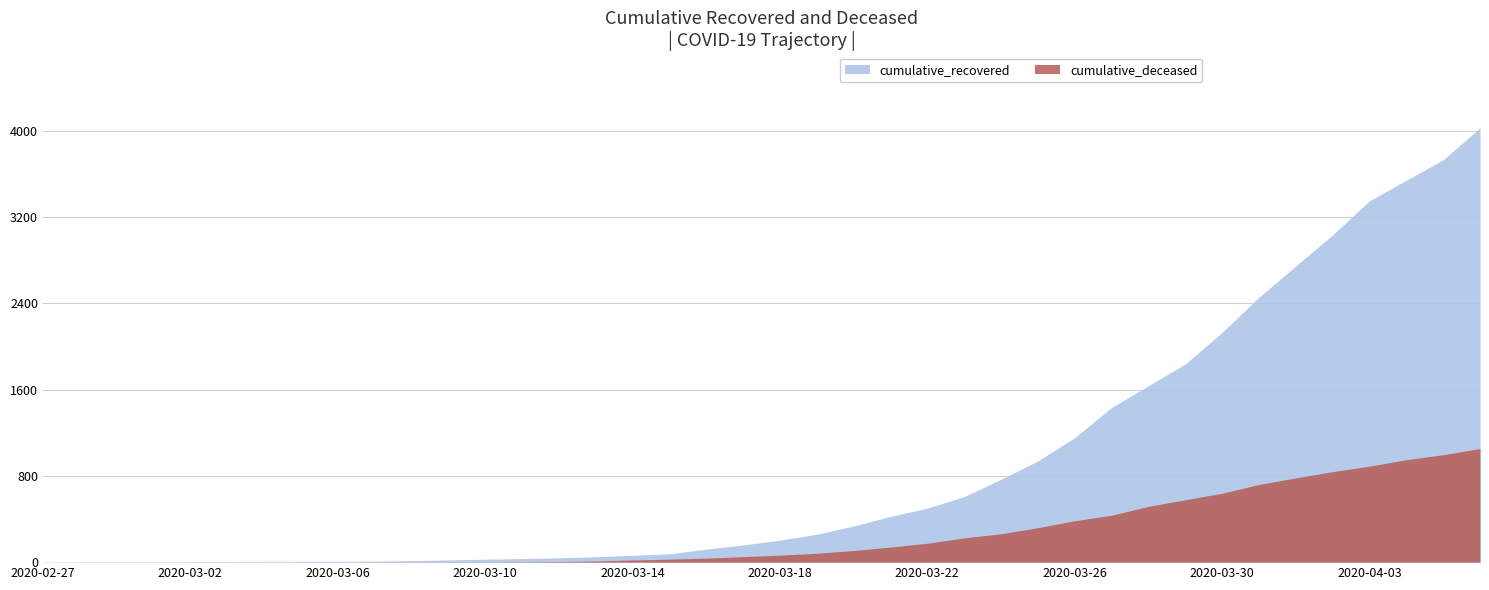

What is the sum of the cumulative_recovered values at 2020-04-06 and 2020-03-16?

4148